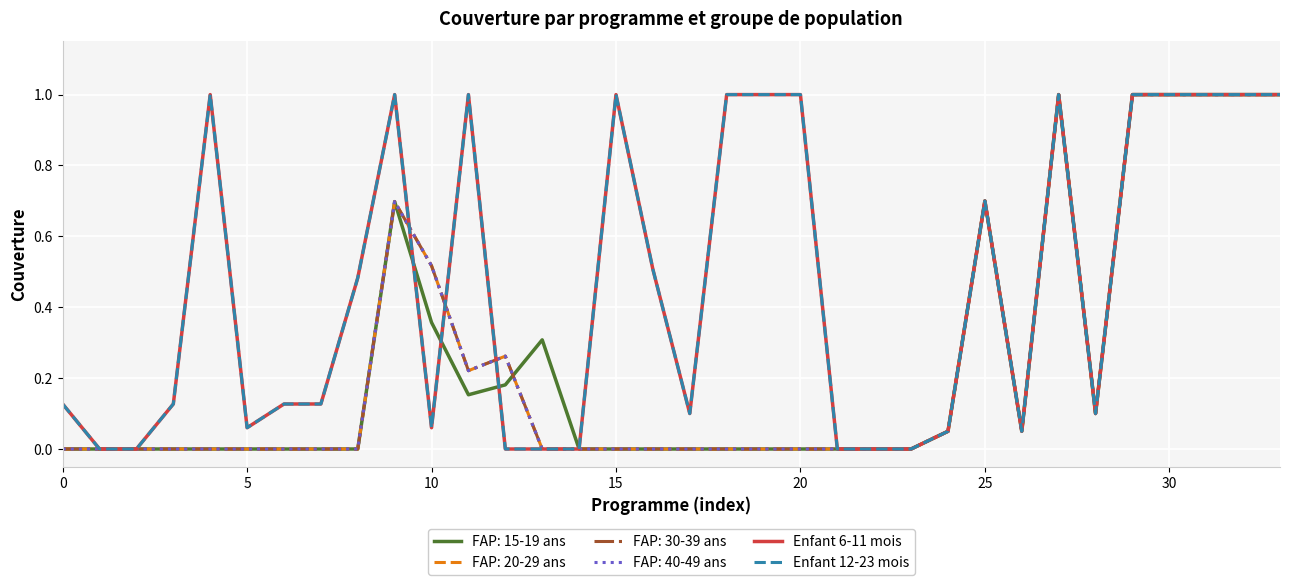

Does the chart have visible grid lines?

Yes